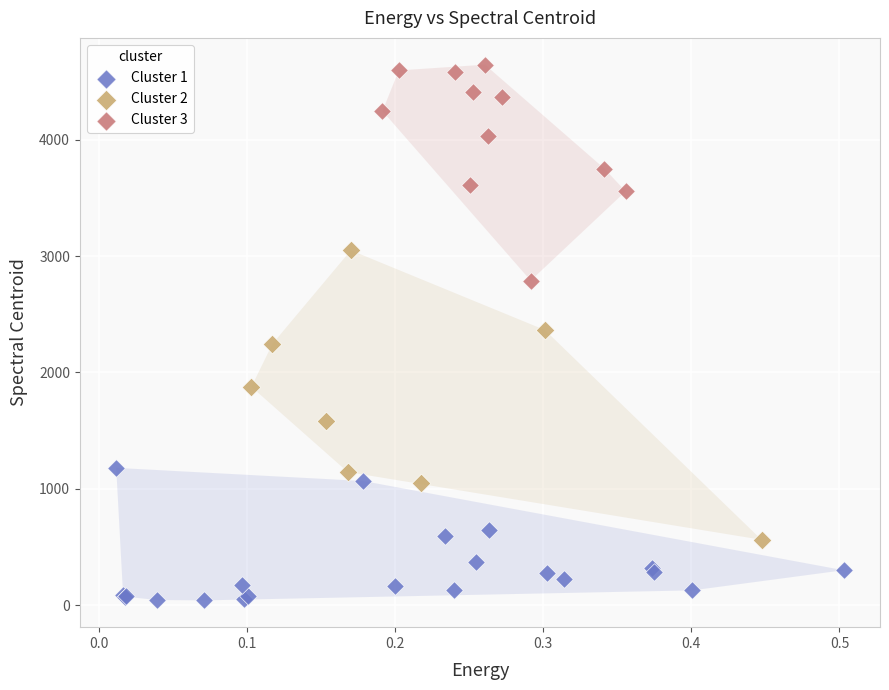

What are all the series names shown in the legend?

Cluster 1, Cluster 2, Cluster 3